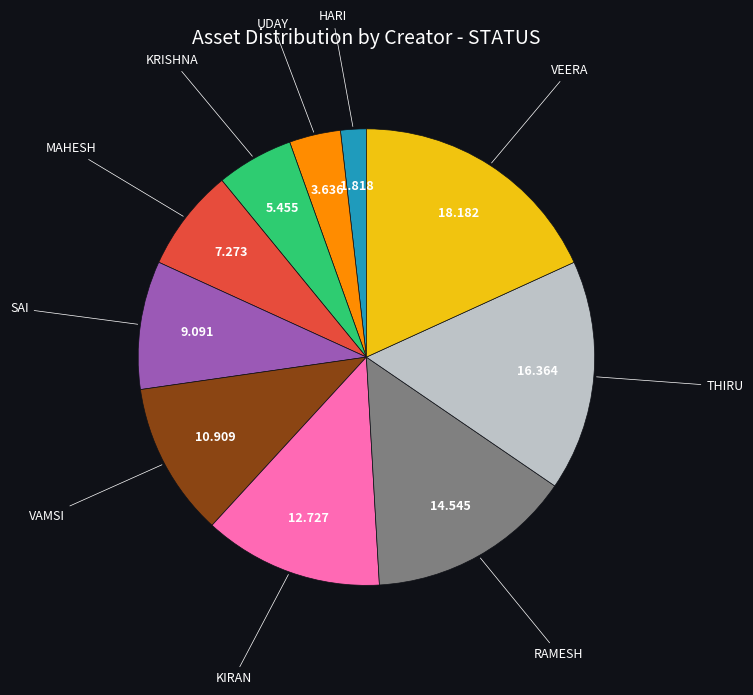

Is there any slice that represents more than half of the pie?

No